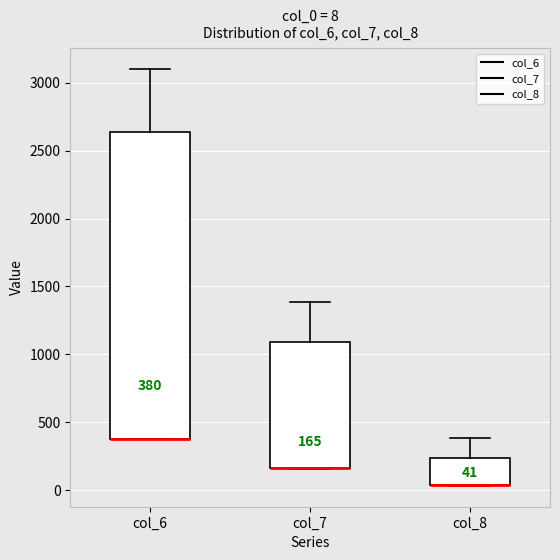

Which box is the tallest, from its lower edge to its upper edge?

col_6